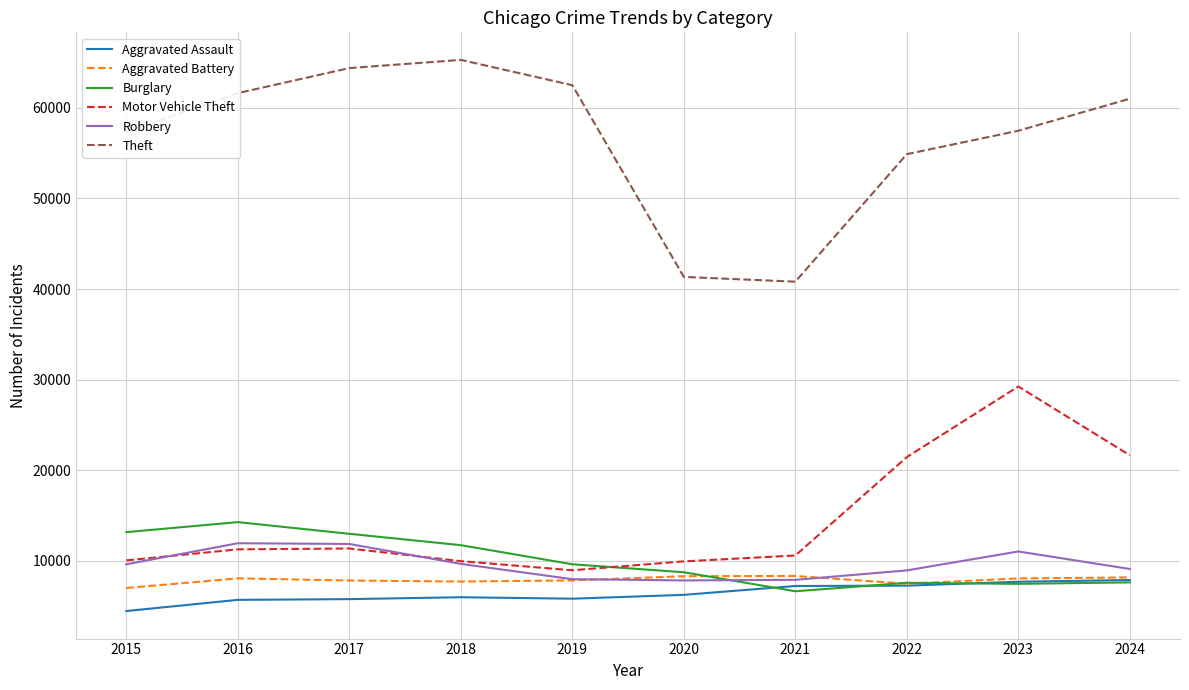

At which category is the sum across all series the highest?

2023